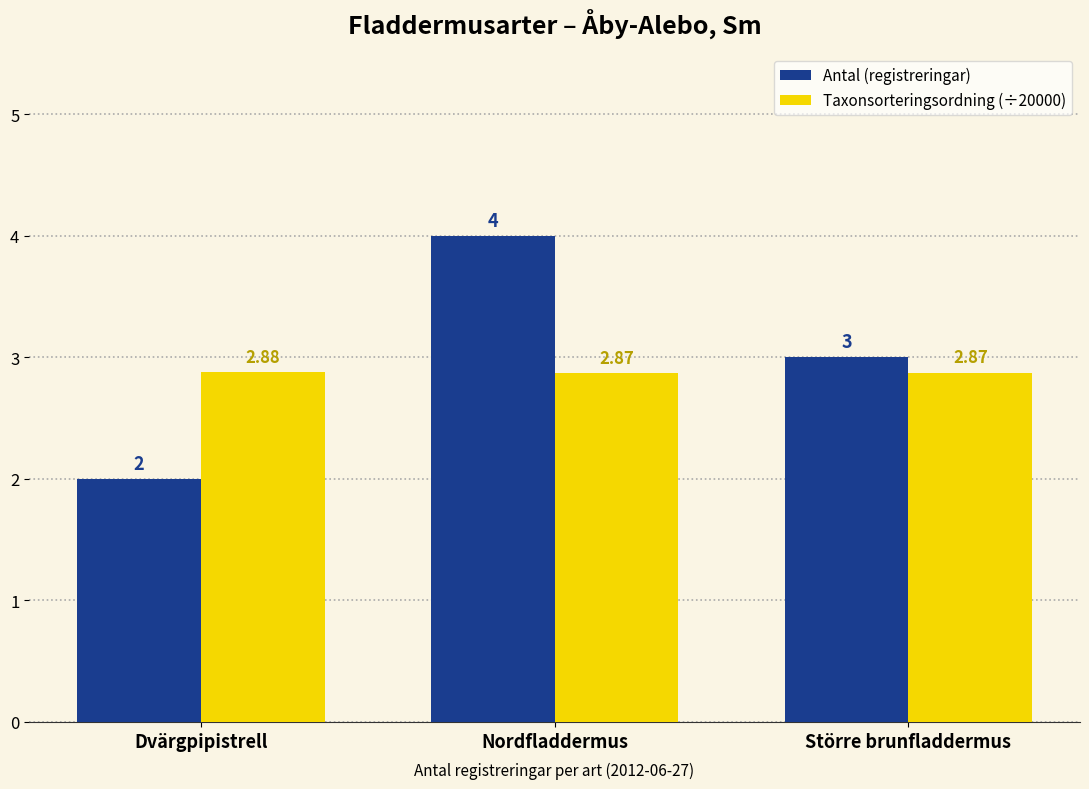

What is the label of the 3rd bar from the left?

Större brunfladdermus